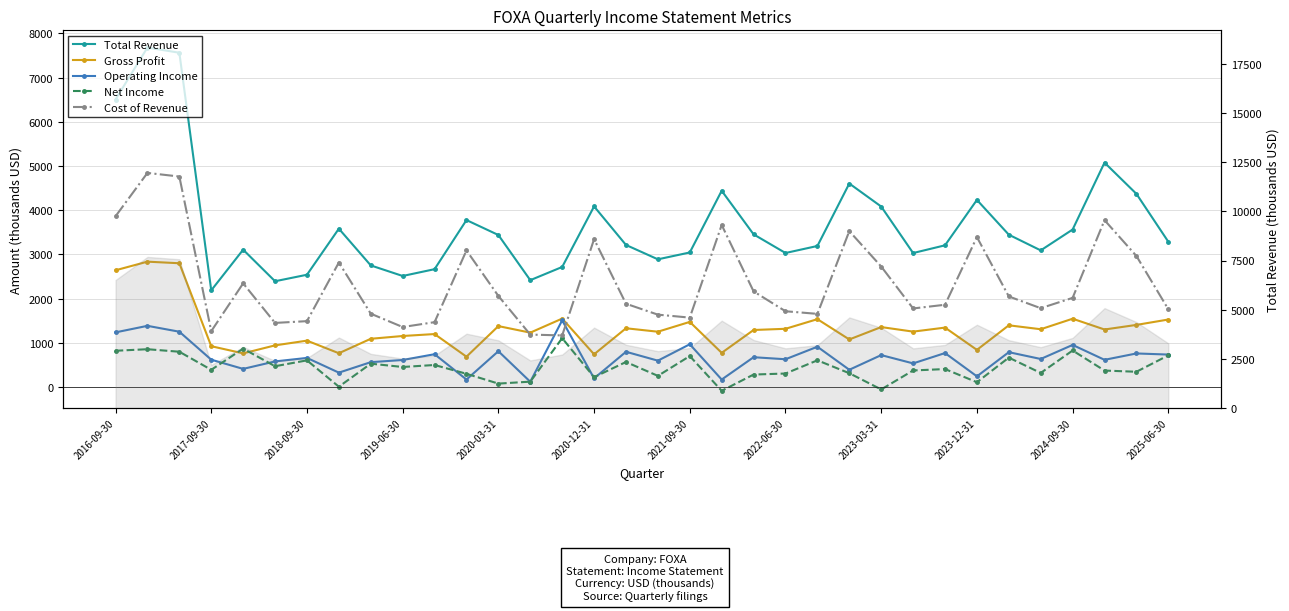

Is this an area chart (filled region under the line)?

No